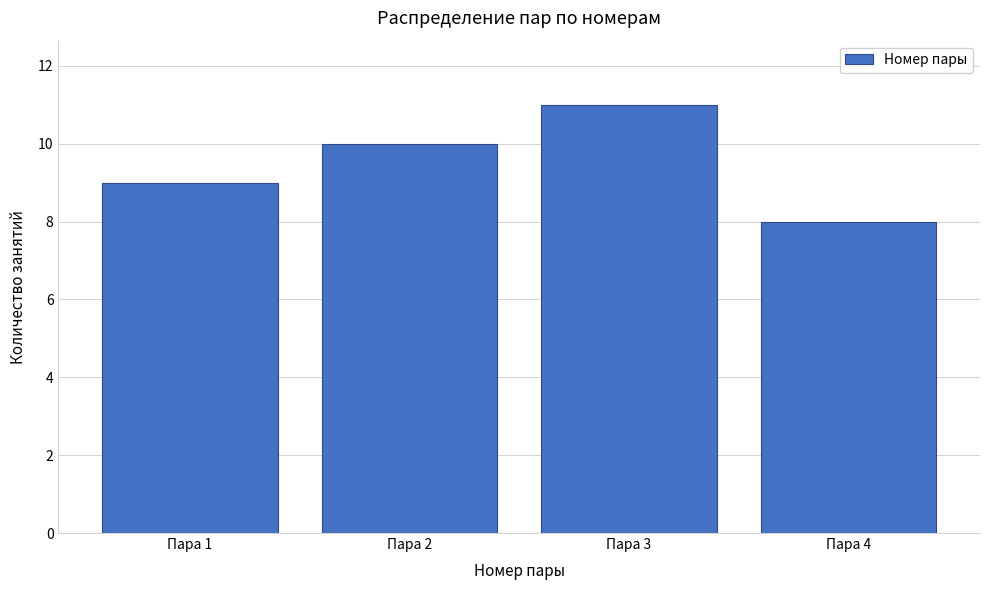

Reading left to right, extract all data points from this chart.

Пара 1=9	Пара 2=10	Пара 3=11	Пара 4=8